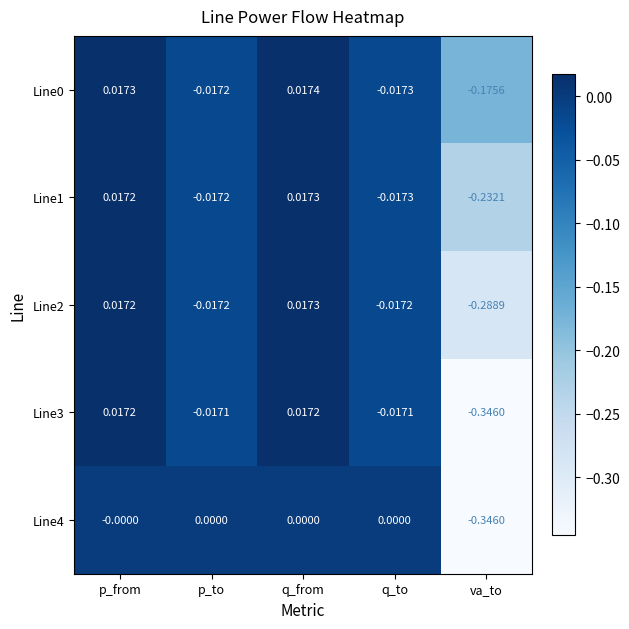

At which category is the sum across all series the highest?

q_from